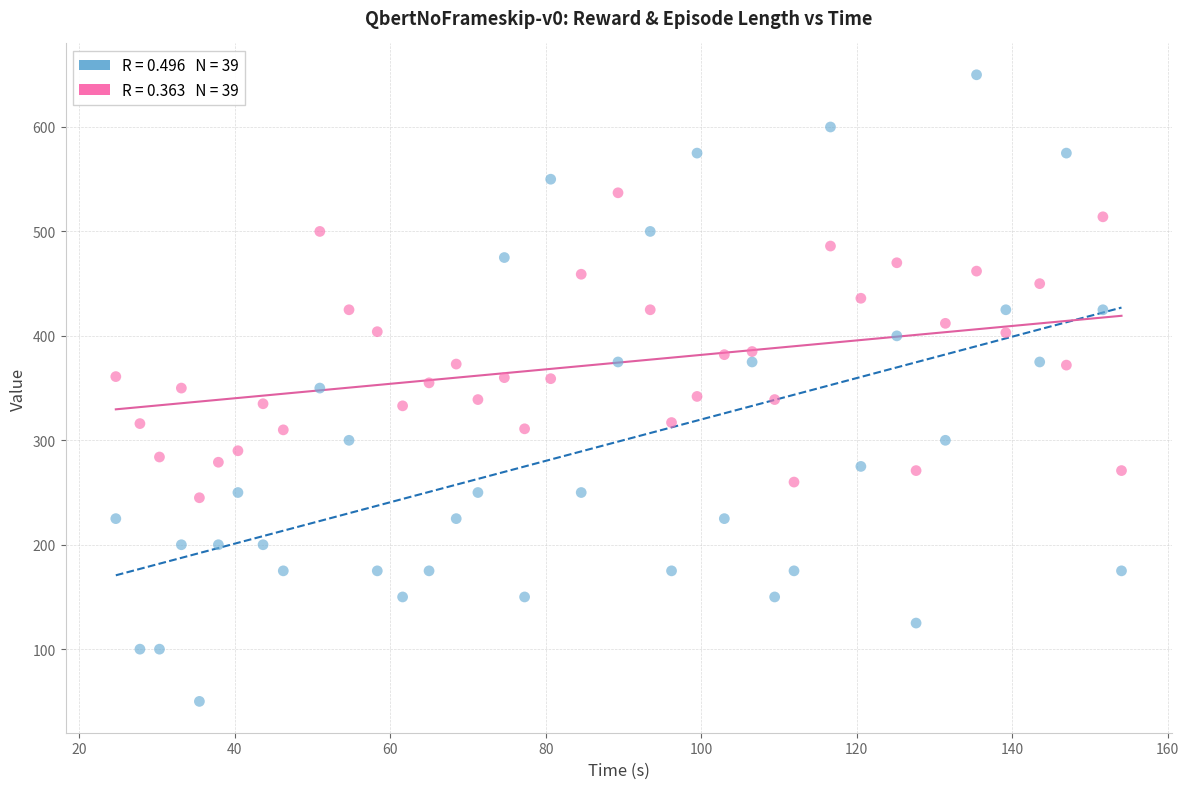

Across all data points, what is the range of Y values (max minus min)?

600